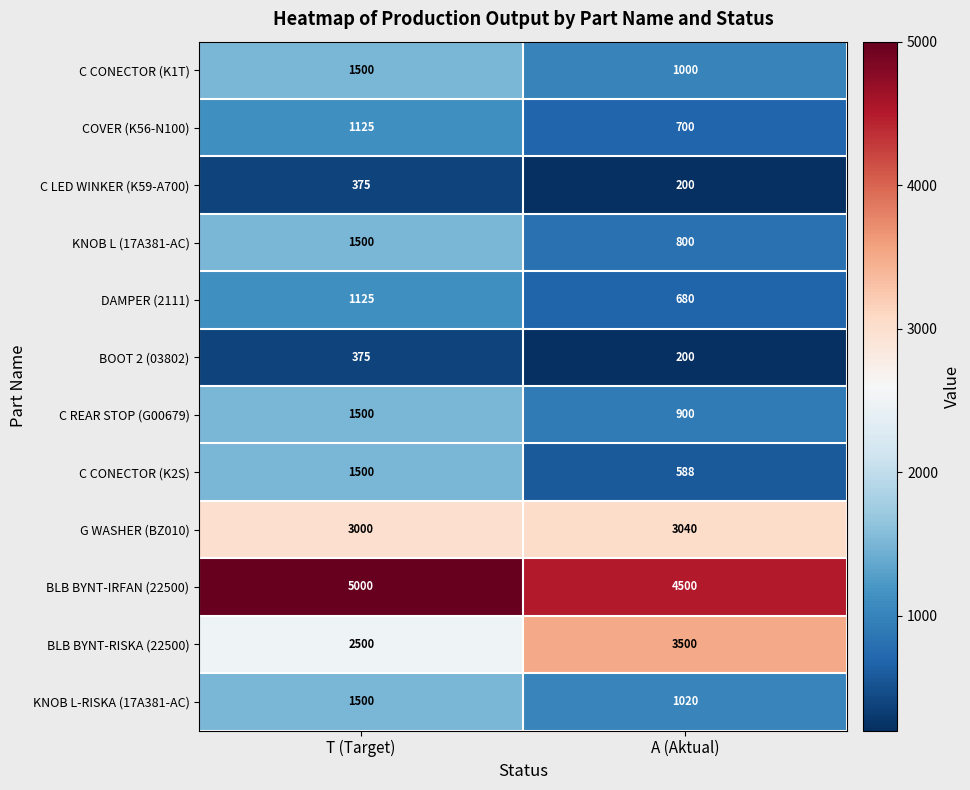

Reading left to right, extract all data points from this chart.

C CONECTOR (K1T): 1500	1000
COVER (K56-N100): 1125	700
C LED WINKER (K59-A700): 375	200
KNOB L (17A381-AC): 1500	800
DAMPER (2111): 1125	680
BOOT 2 (03802): 375	200
C REAR STOP (G00679): 1500	900
C CONECTOR (K2S): 1500	588
G WASHER (BZ010): 3000	3040
BLB BYNT-IRFAN (22500): 5000	4500
BLB BYNT-RISKA (22500): 2500	3500
KNOB L-RISKA (17A381-AC): 1500	1020